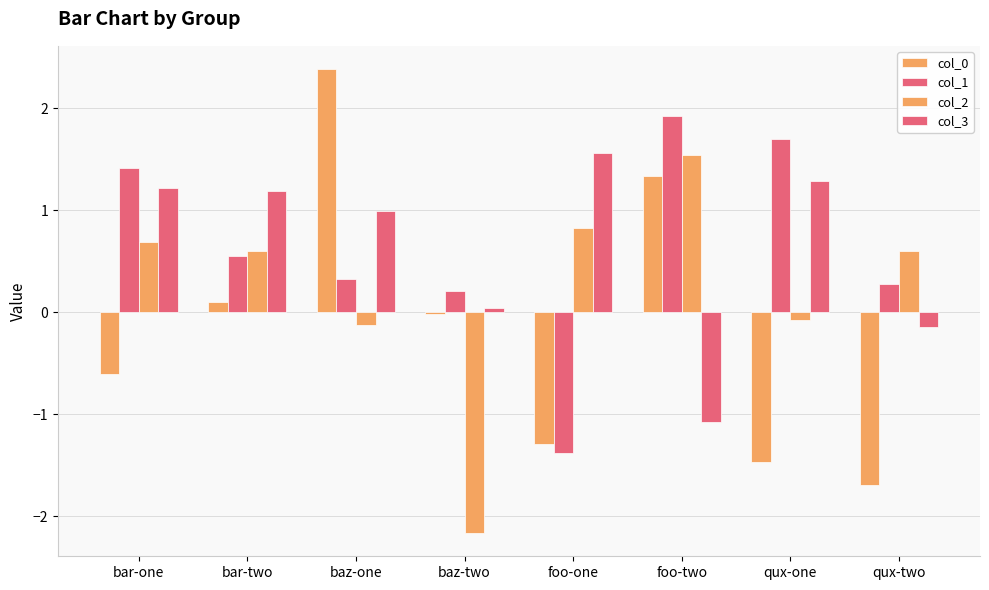

What is the label of the 1st bar from the left?

bar-one